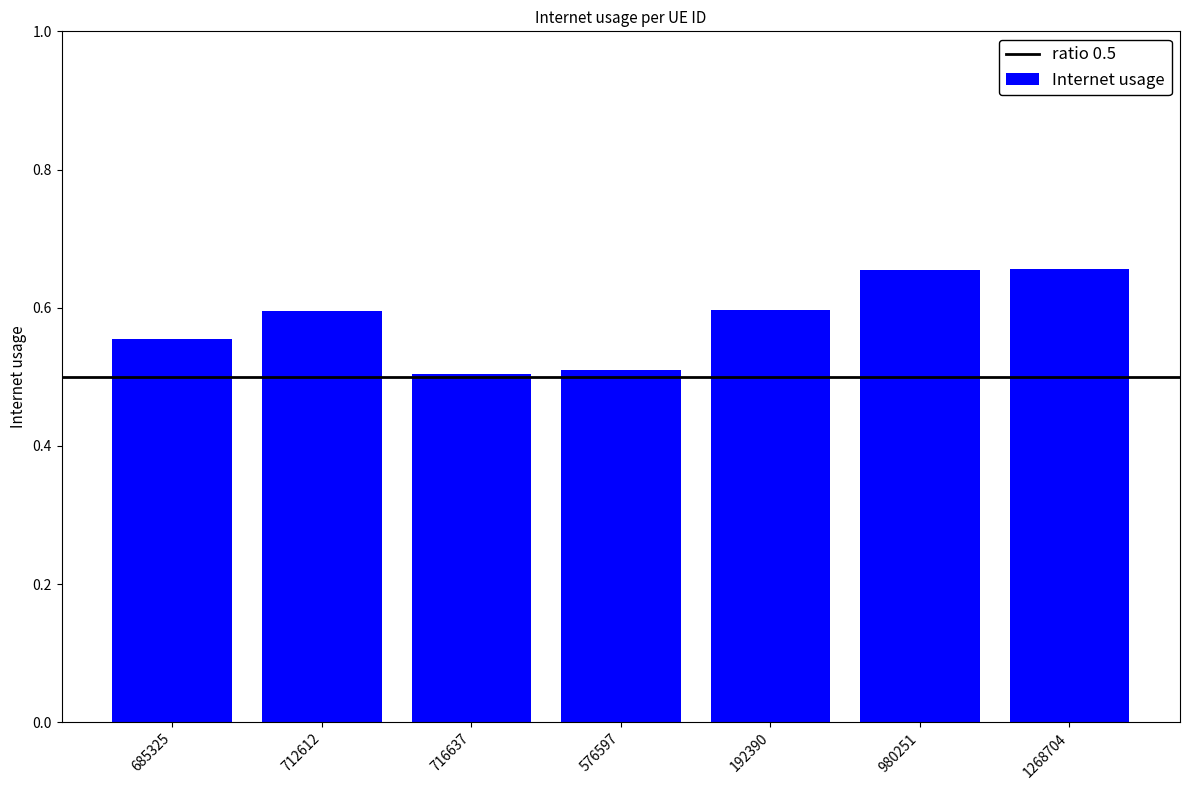

The chart shows a value of 0.2 at 980251. True or false?

False